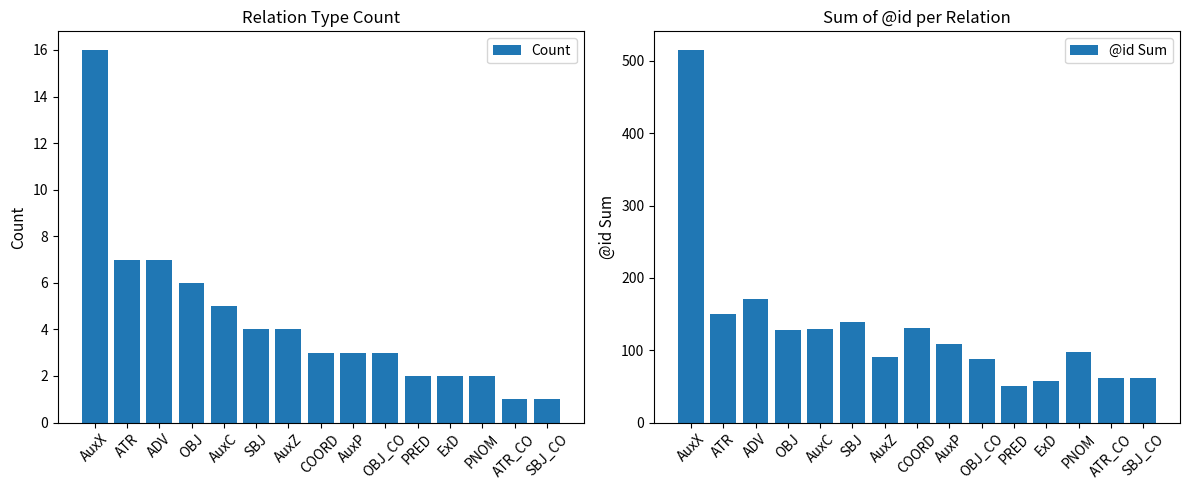

Reading left to right, extract all data points from this chart.

Count: AuxX=16	ATR=7	ADV=7	OBJ=6	AuxC=5	SBJ=4	AuxZ=4	COORD=3	AuxP=3	OBJ_CO=3	PRED=2	ExD=2	PNOM=2	ATR_CO=1	SBJ_CO=1
@id Sum: AuxX=515	ATR=150	ADV=171	OBJ=128	AuxC=129	SBJ=139	AuxZ=90	COORD=130	AuxP=108	OBJ_CO=88	PRED=50	ExD=57	PNOM=97	ATR_CO=61	SBJ_CO=62